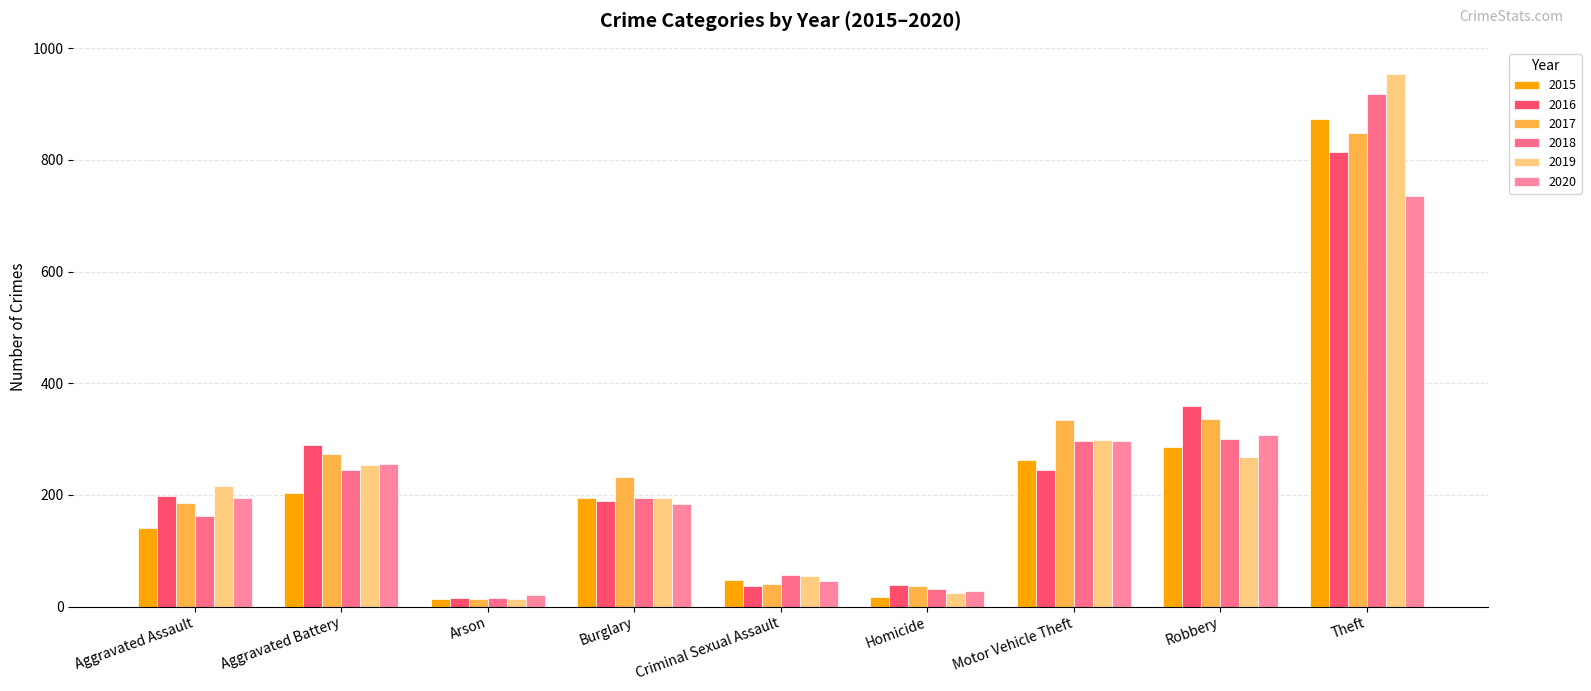

What is the value of the 2020 bar at the 6th from the left?

27